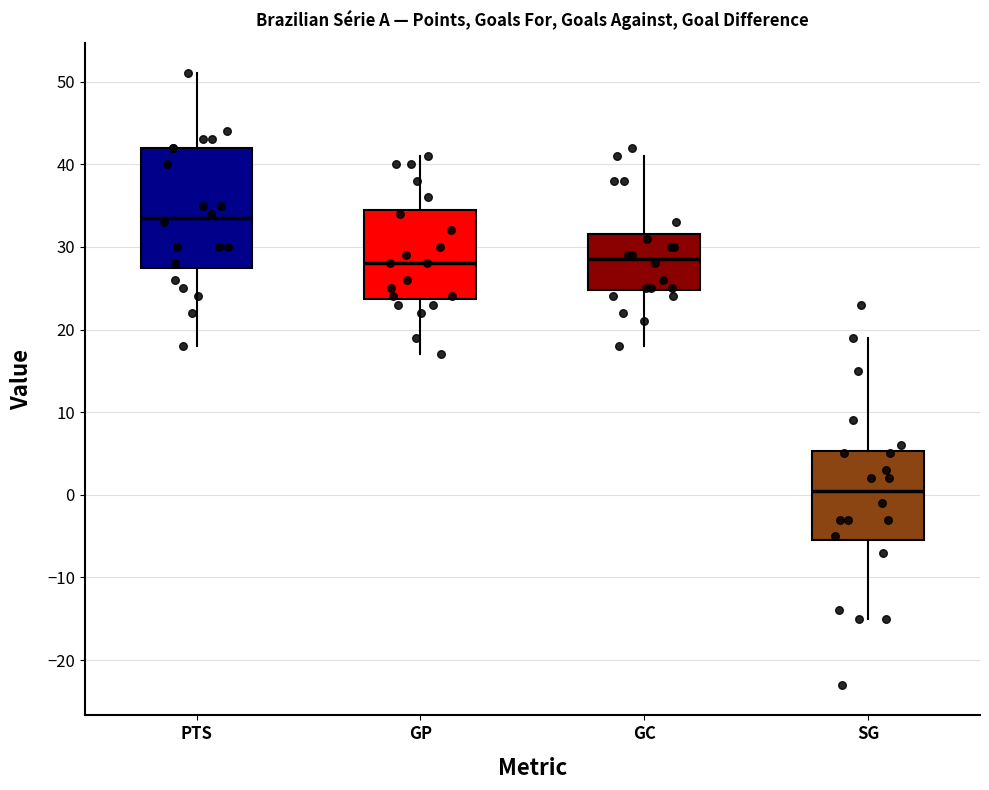

Which box is the tallest, from its lower edge to its upper edge?

PTS